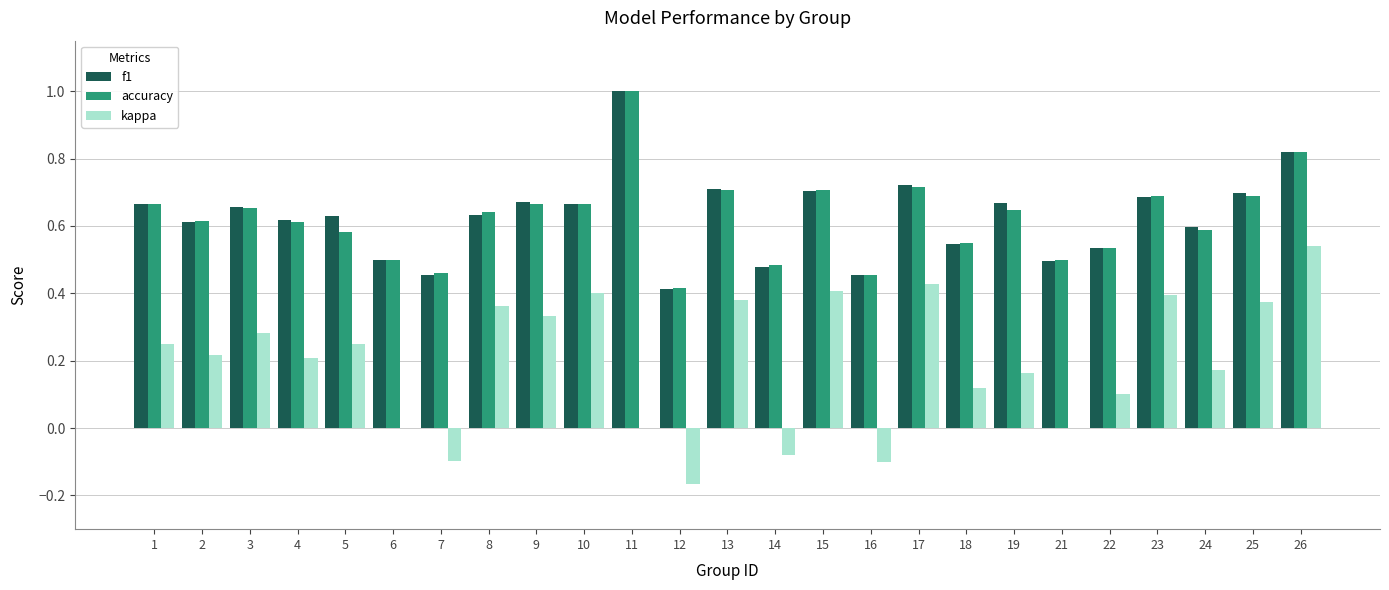

What is the sum of the f1 values at 5 and 6?

1.1